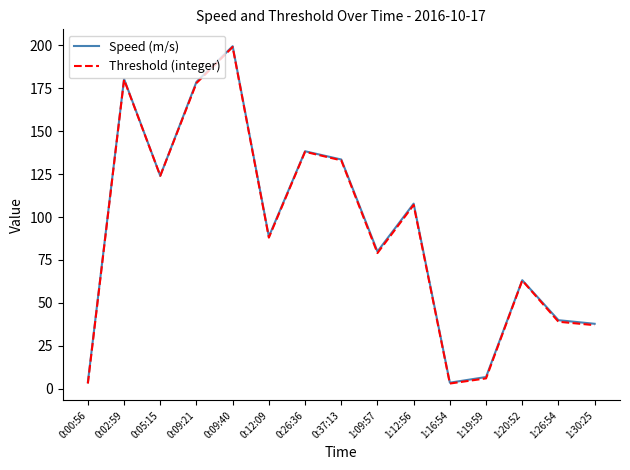

Is the value of Speed (m/s) at 0:26:36 greater than the value of Threshold (integer) at 0:00:56?

Yes